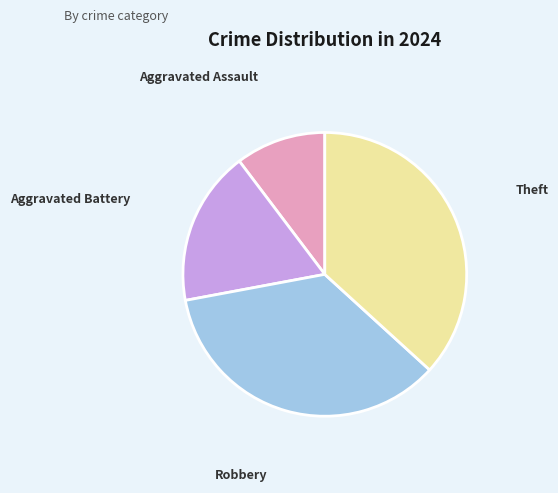

Is there a majority slice in this chart?

No